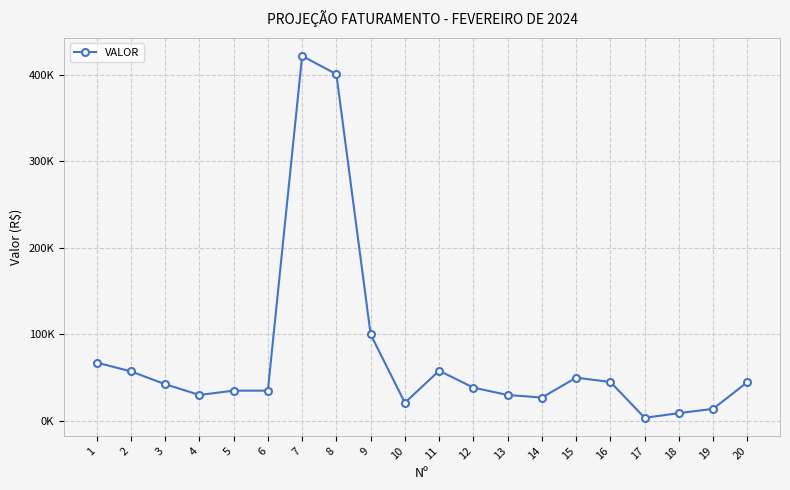

Between 14 and 1, which is larger?

1